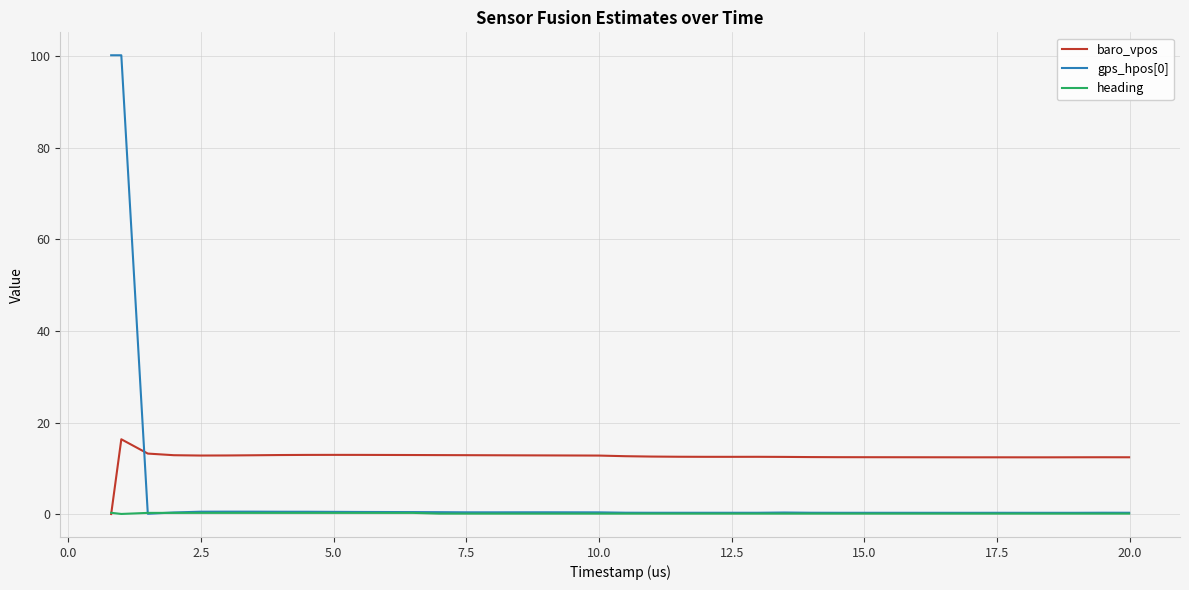

After their last crossing, which series has the higher values: baro_vpos or gps_hpos[0]?

baro_vpos